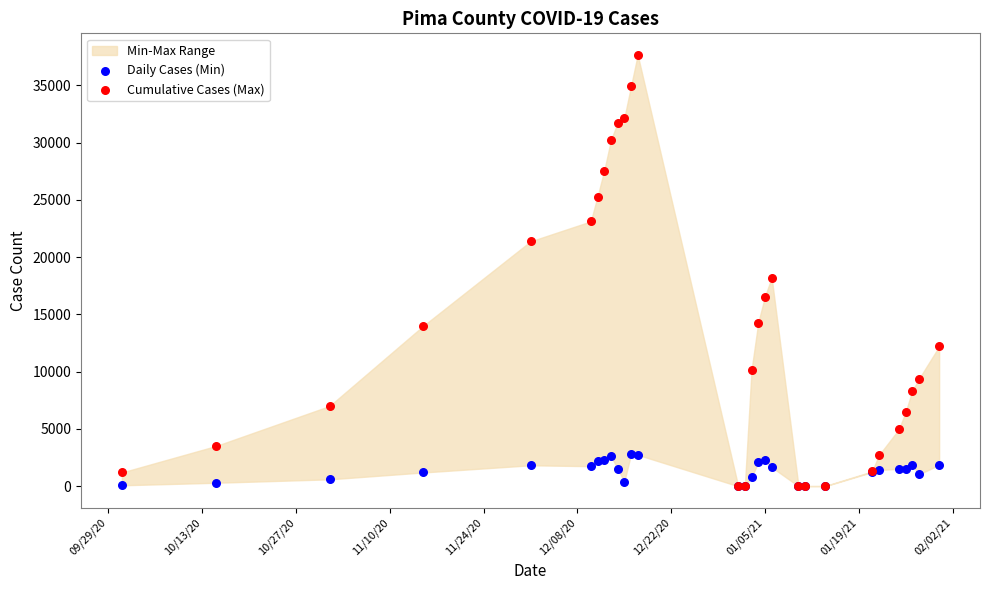

Across all series, what Y value is closest to 18825?

18216